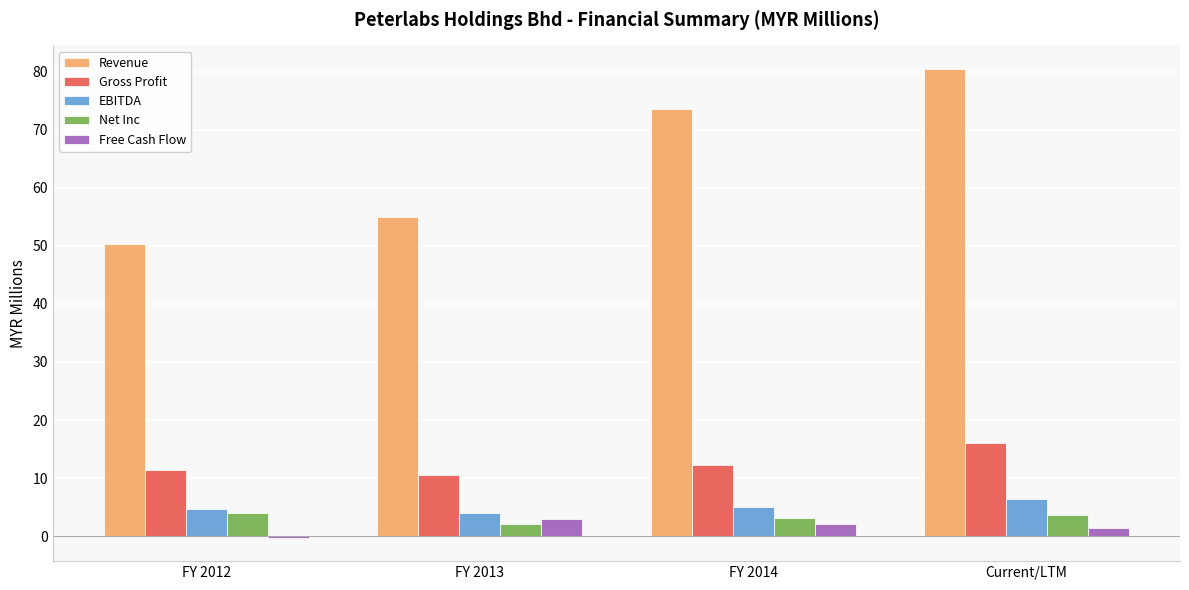

Between FY 2012 and Current/LTM, which series saw the biggest shift?

Revenue